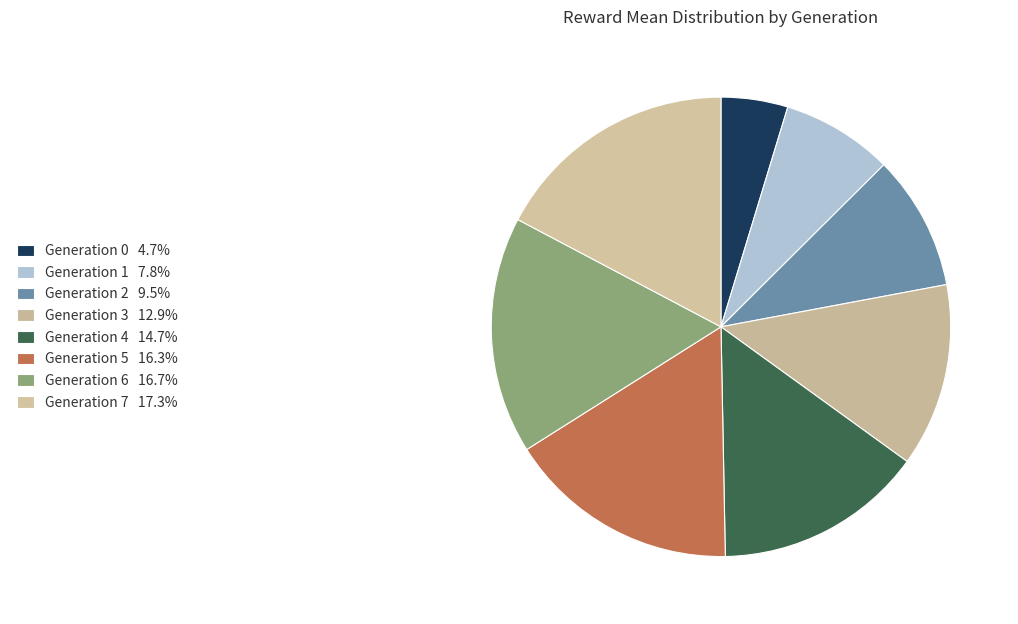

Count the number of slices in the pie.

8